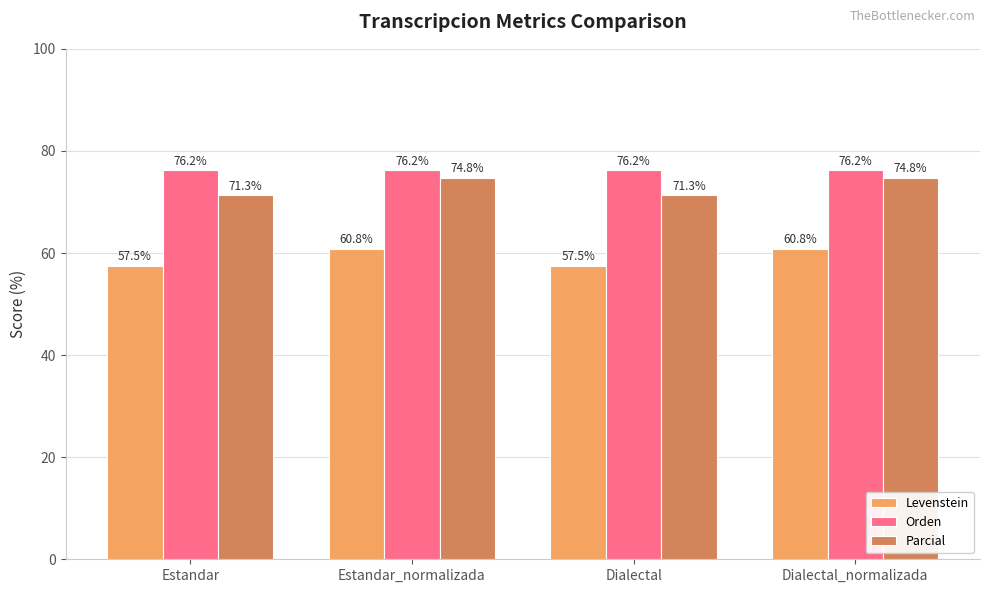

Is the value of Orden at Estandar greater than the value of Levenstein at Dialectal?

Yes